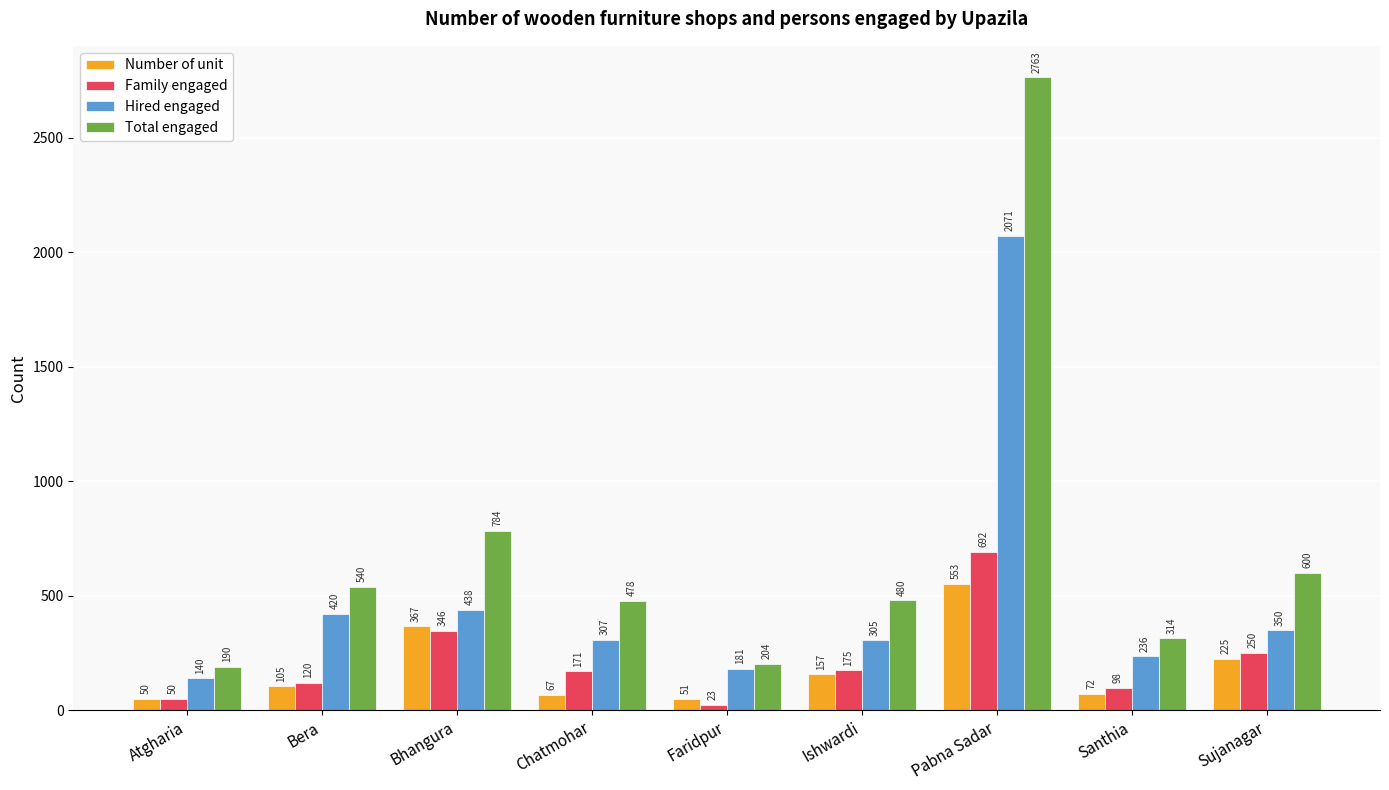

What is the value of the Total engaged bar at the 5th from the left?

204